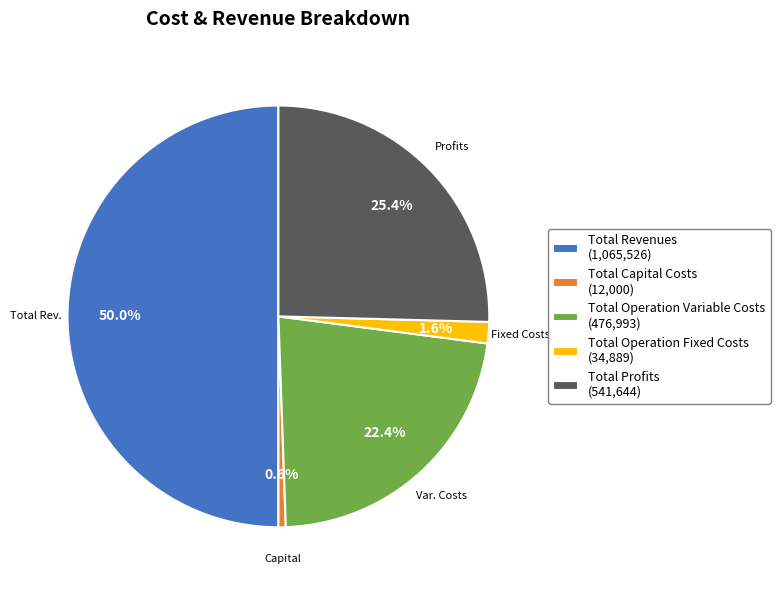

Which slice is the smallest?

Total Capital Costs